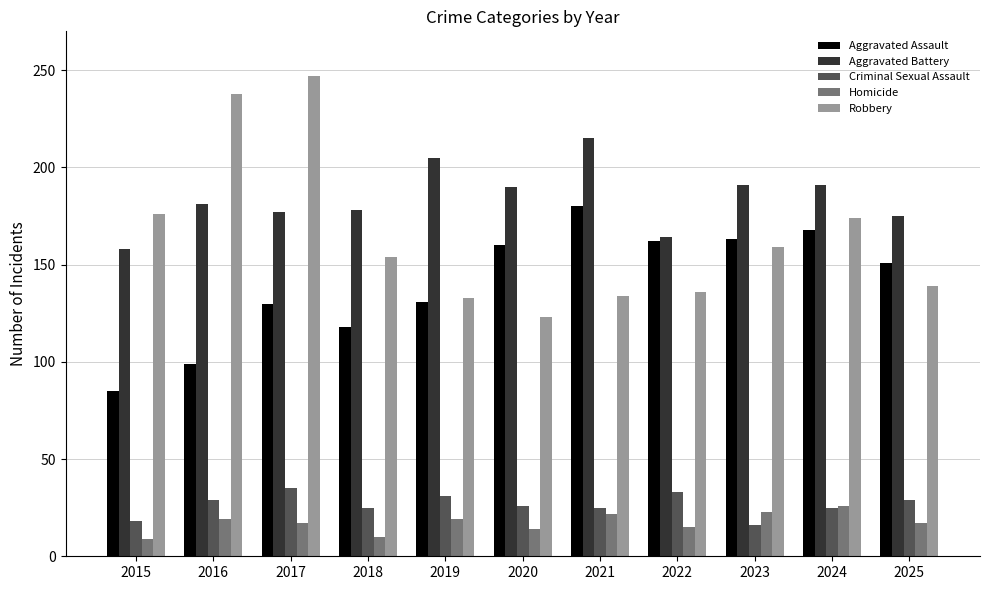

How many categories are shown in the chart?

11